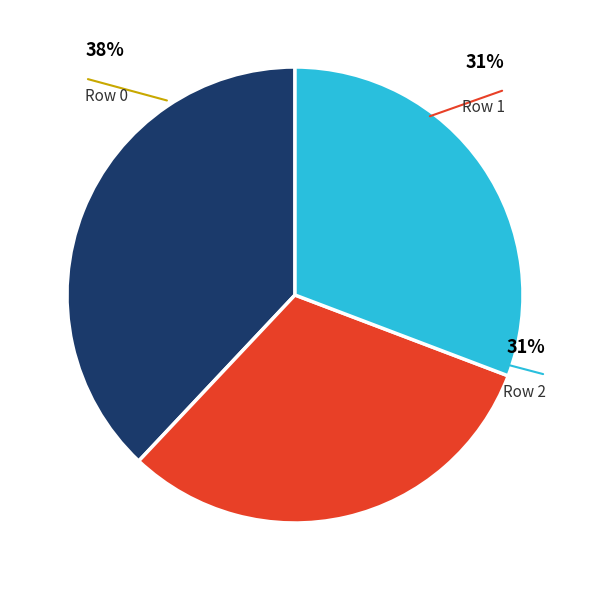

The Row 1 slice represents 17% of the pie. True or false?

False